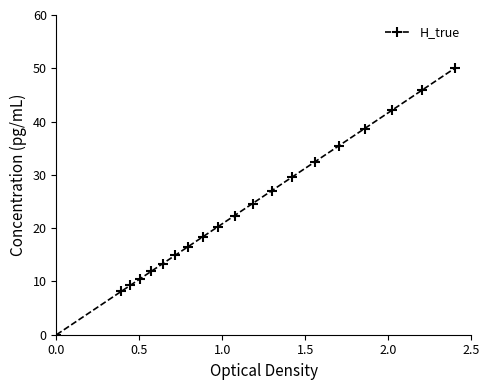

What is the sum of all values?

471.6